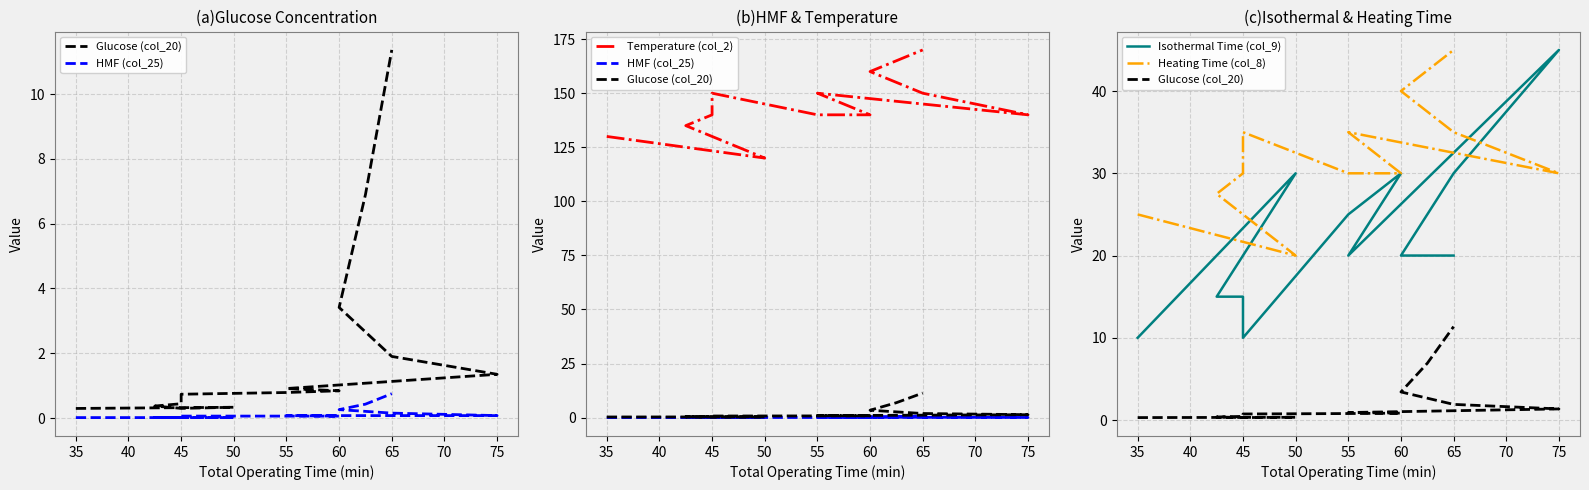

At 45, list the series in order from smallest to largest.

HMF (col_25), Glucose (col_20), Isothermal Time (col_9), Heating Time (col_8), Temperature (col_2)